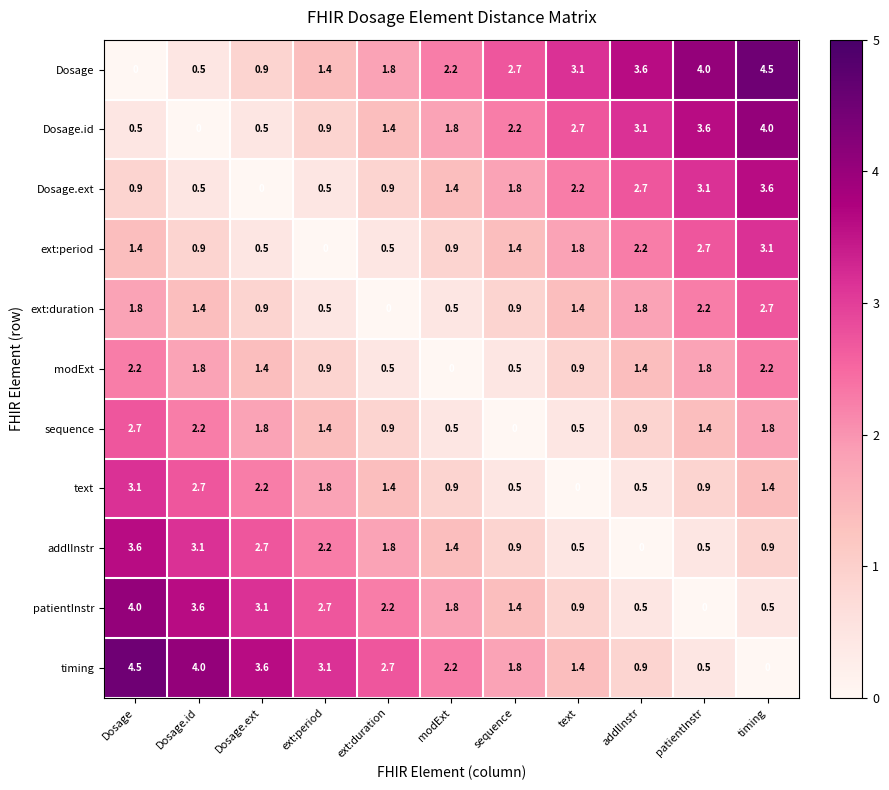

At which label does Dosage first exceed 2?

modExt